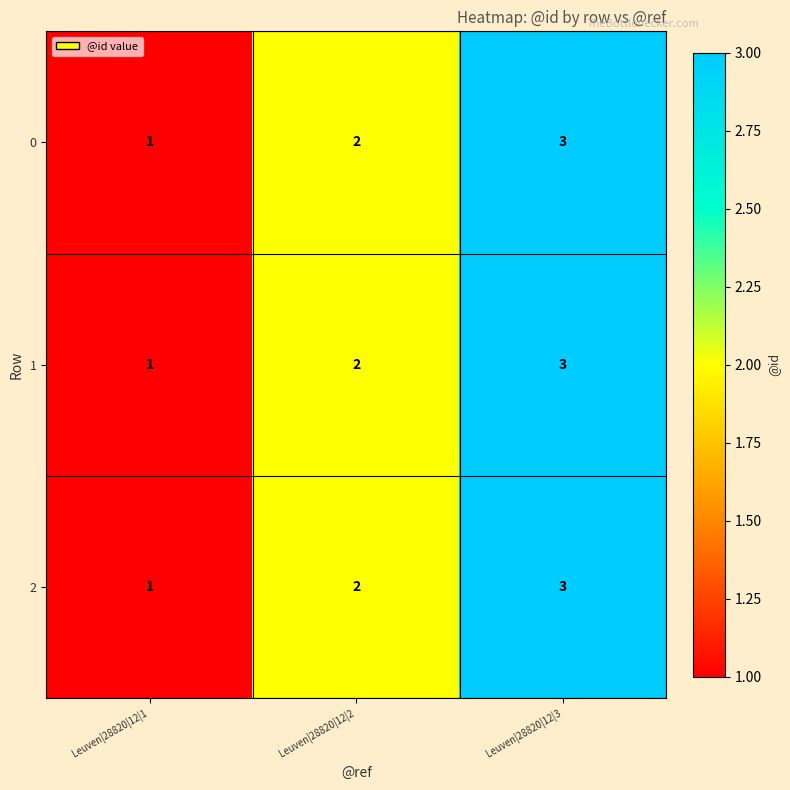

Rank the categories by 2 value from lowest to highest.

Leuven|28820|12|1, Leuven|28820|12|2, Leuven|28820|12|3